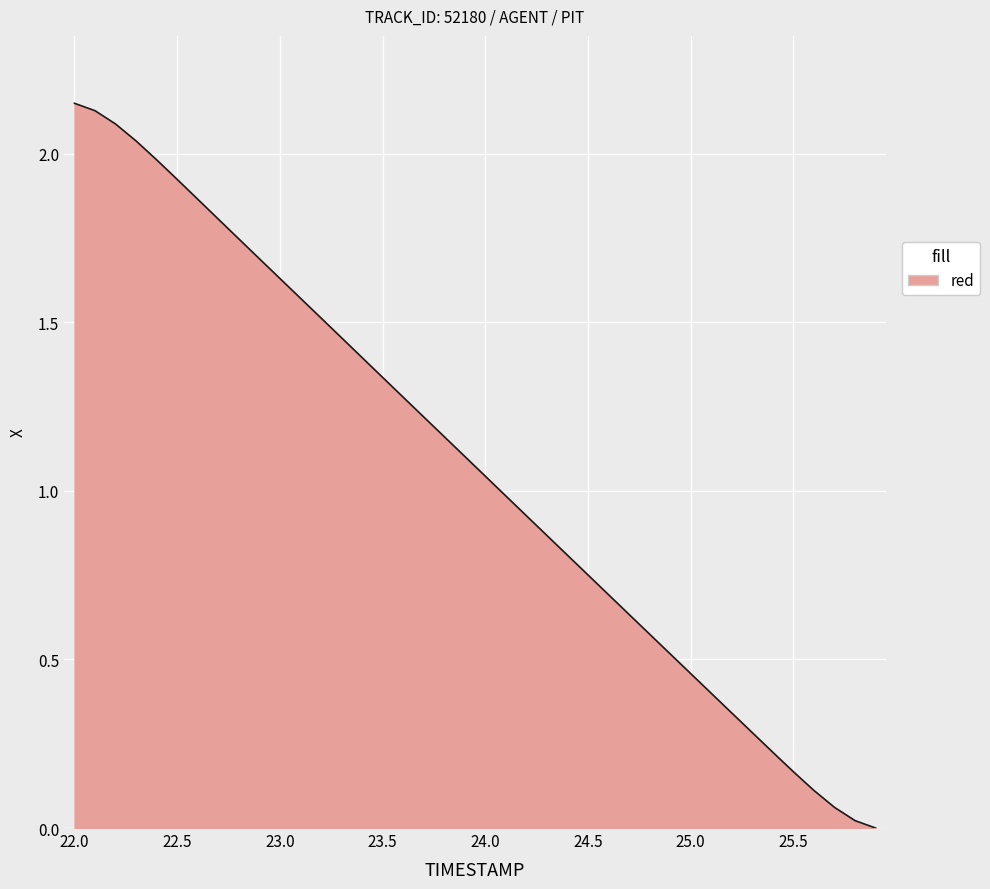

Is this an area chart (filled region under the line)?

Yes